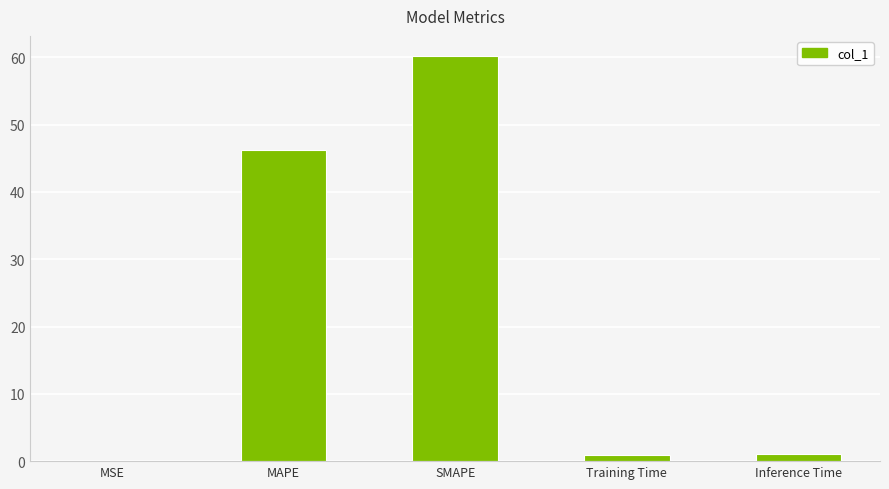

Does the chart contain stacked bars?

No